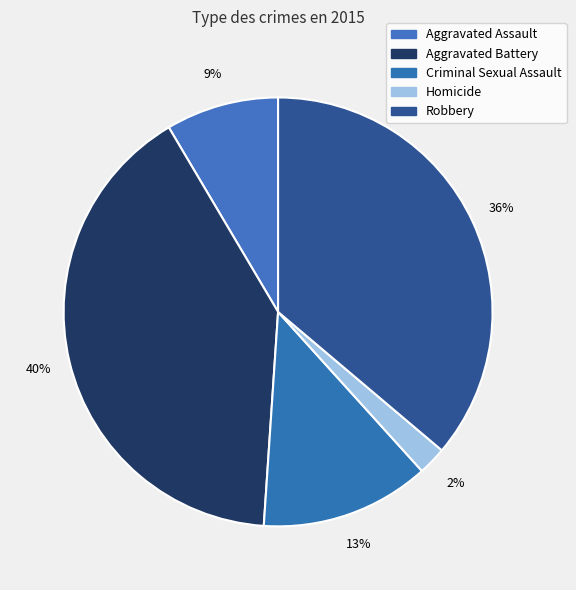

Does any single category account for the majority?

No